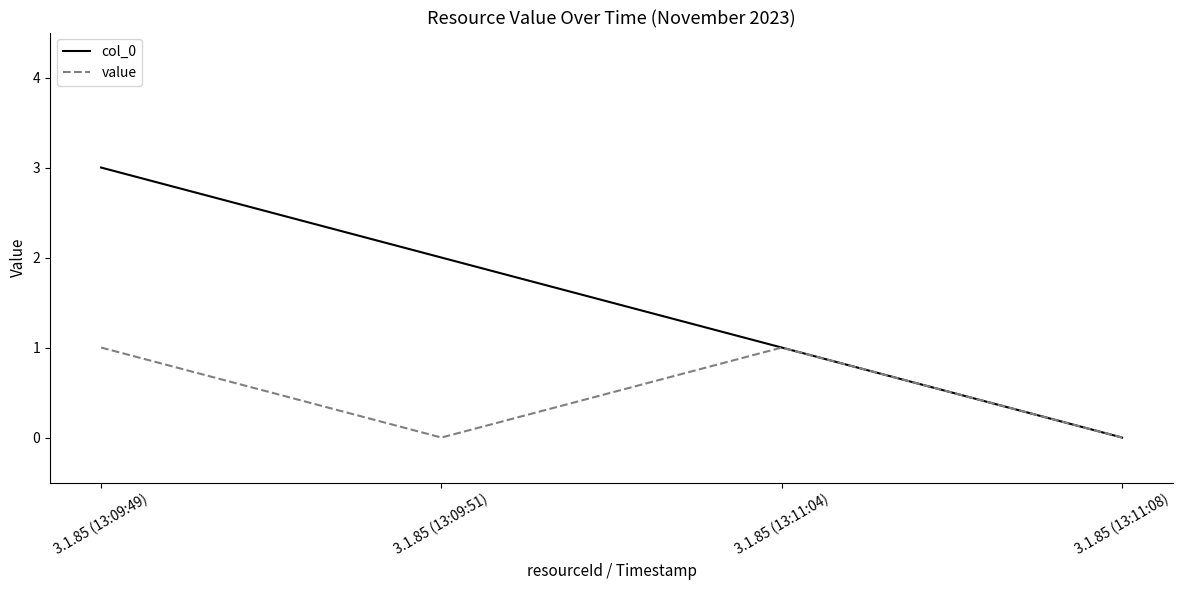

List the series in order of their overall mean, lowest first.

value, col_0